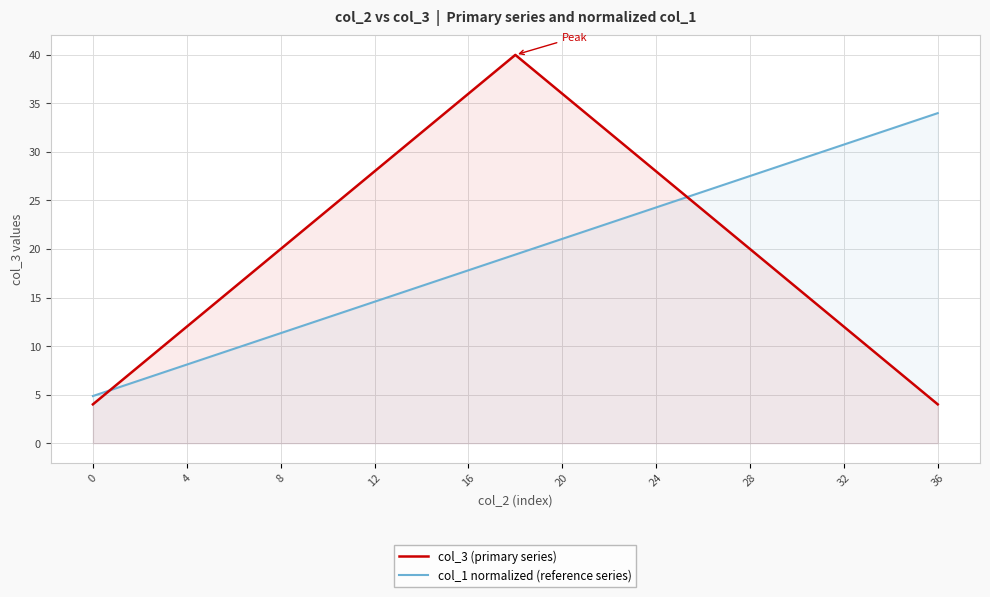

Which series has the widest spread of values?

col_3 (primary series)